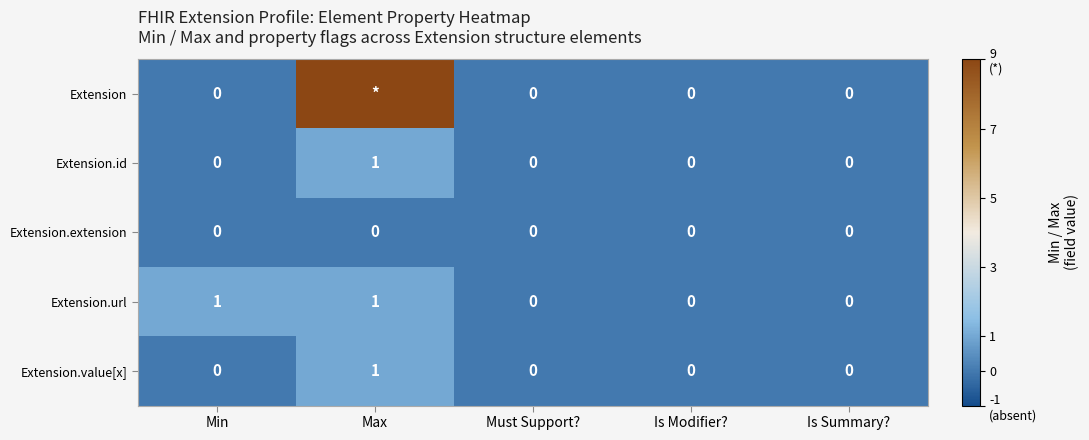

True or false: Extension.url has a value of 1 at Max.

True